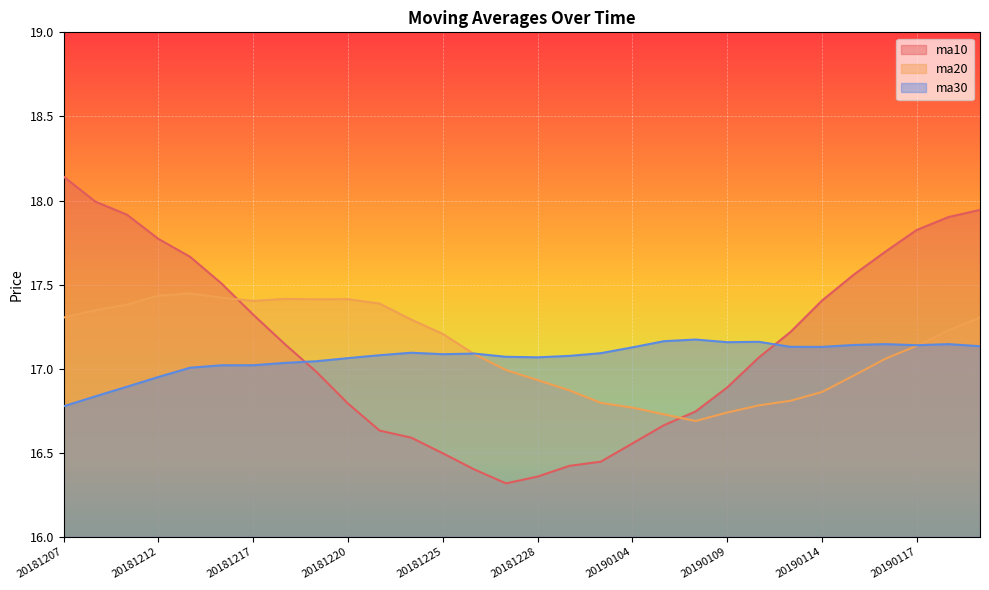

What is the value of the ma10 point at the 11th from the left?

16.6